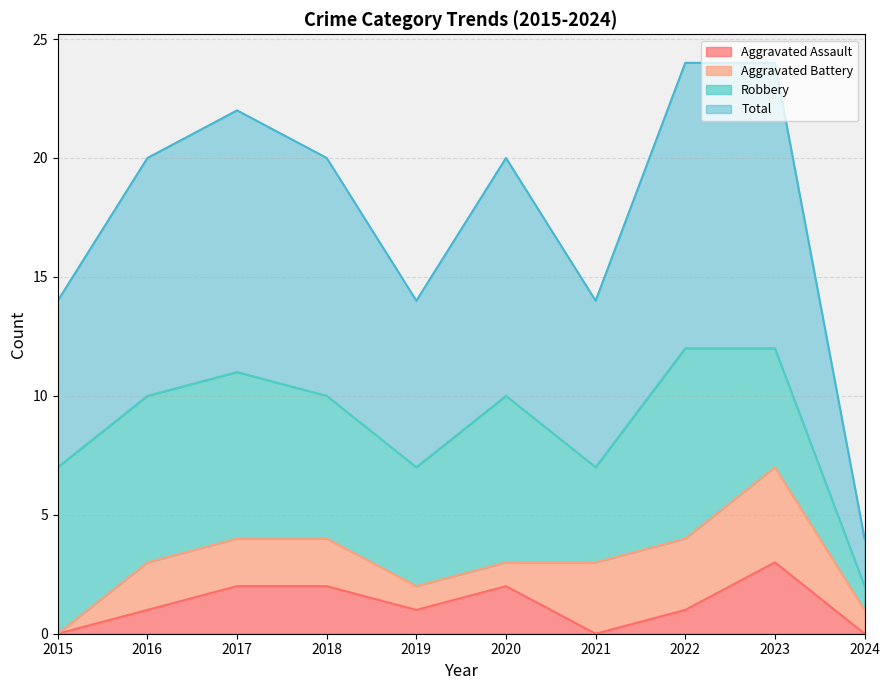

The value of Total at 2018 is 10. True or false?

True